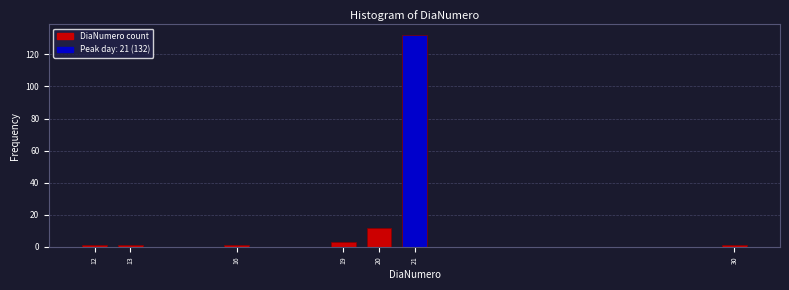

Reading left to right, what are all the values shown in this chart?

1	1	1	3	12	132	1